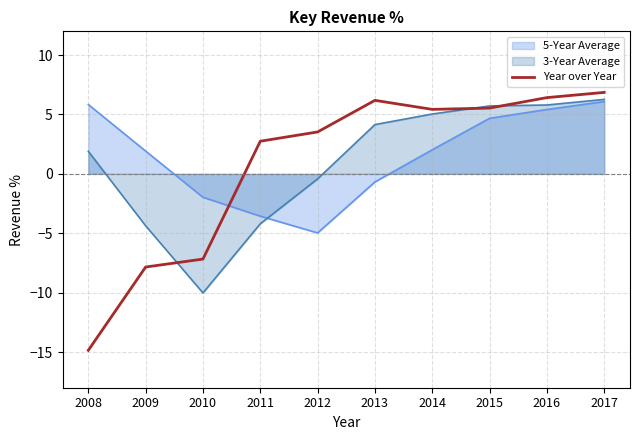

How many lines are shown in the chart?

3